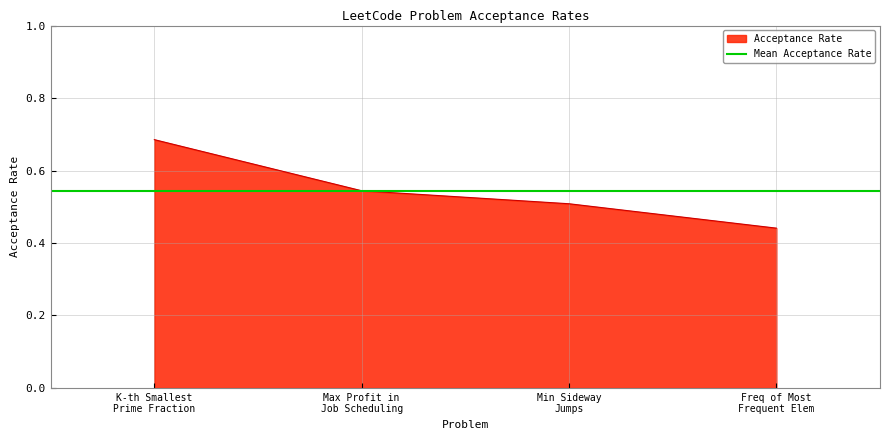

True or false: Acceptance Rate has more than 0 points higher than both neighbors.

False